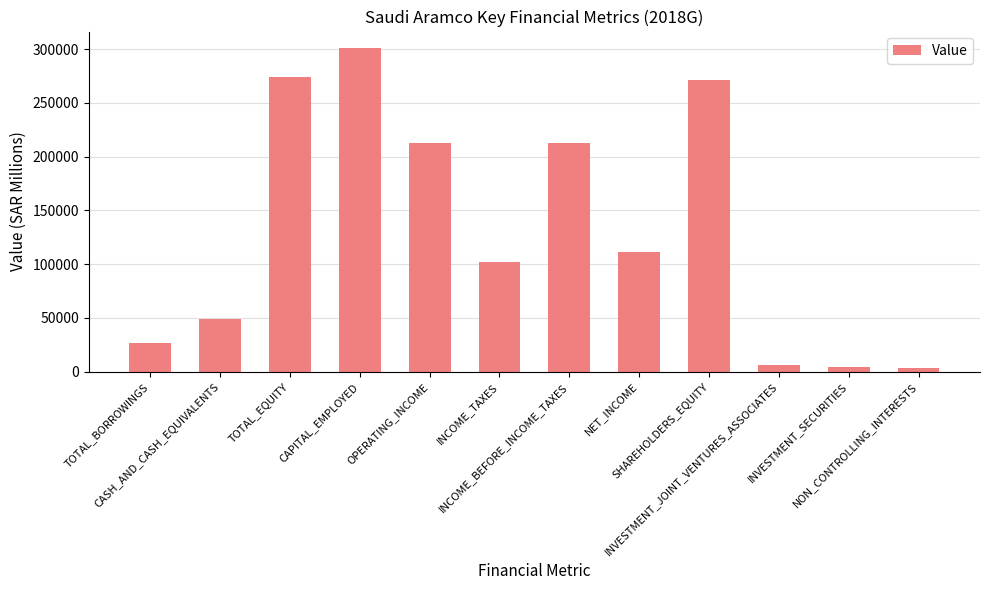

What is the greatest value displayed?

301267